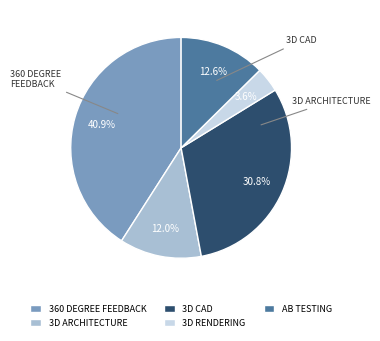

Rank the categories by value from lowest to highest.

3D Rendering Software, 3D Architecture Software, AB Testing Software, 3D CAD Software, 360 Degree Feedback Software